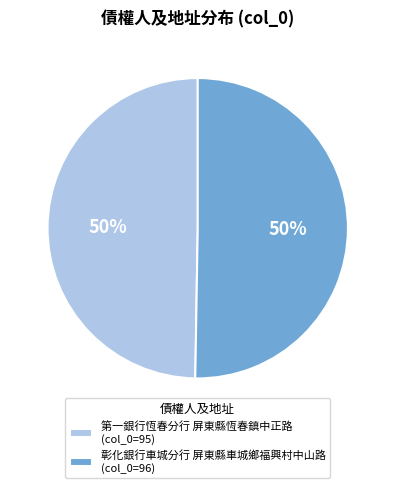

Count the number of slices in the pie.

2